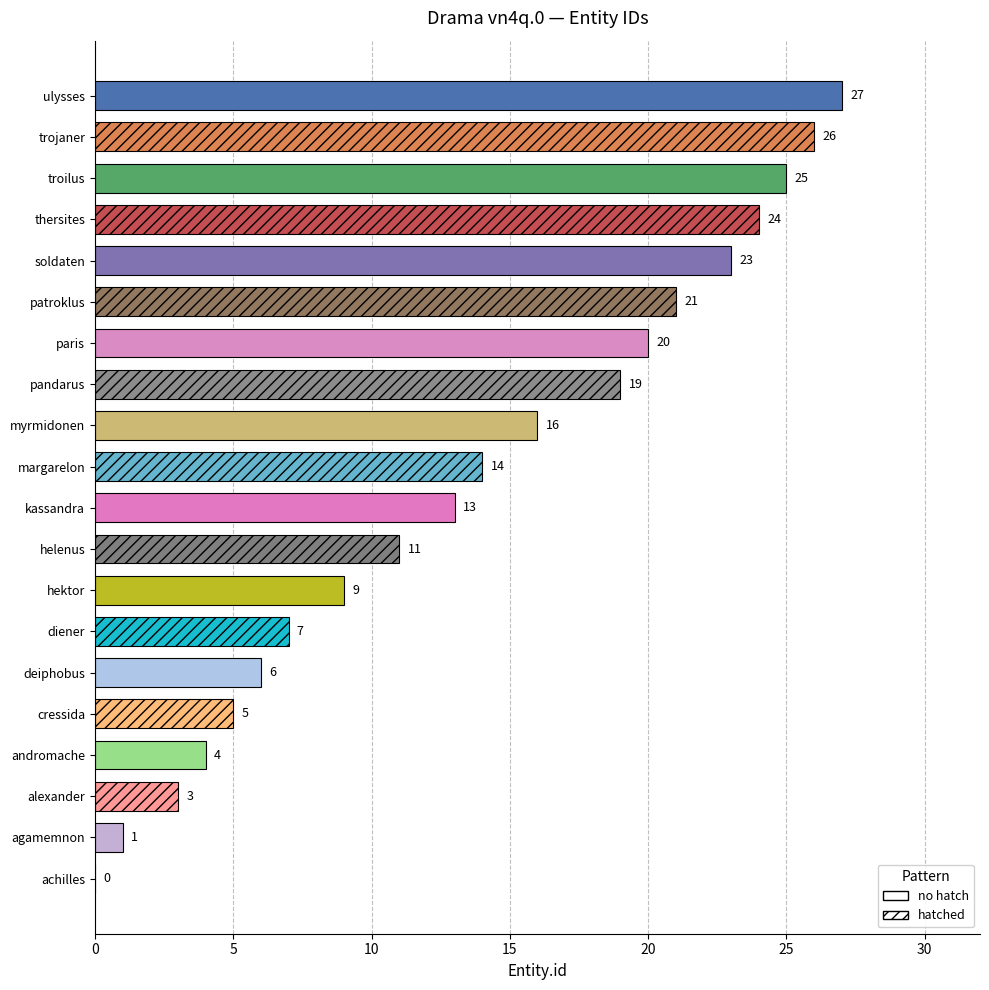

The value at kassandra is 21. True or false?

False